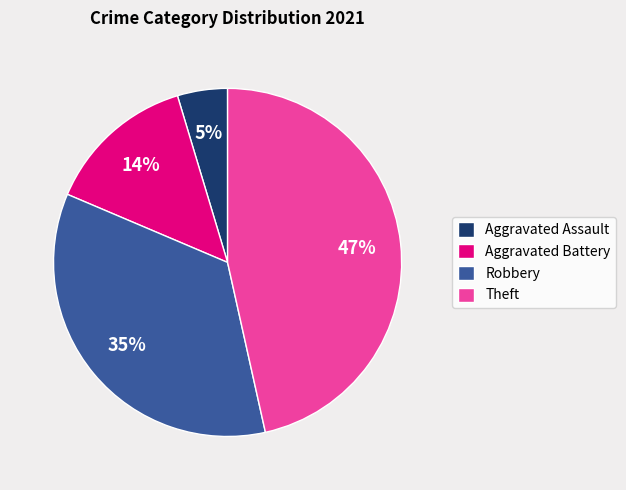

Is it true that Theft is 55% of the pie?

False